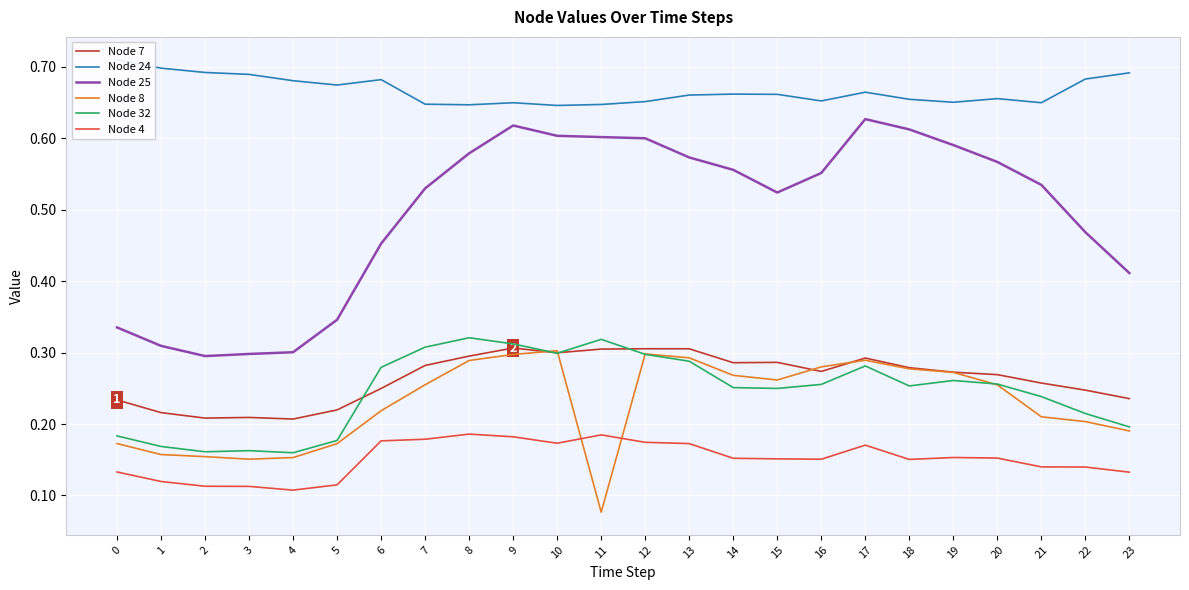

How many data points does each series have?

24